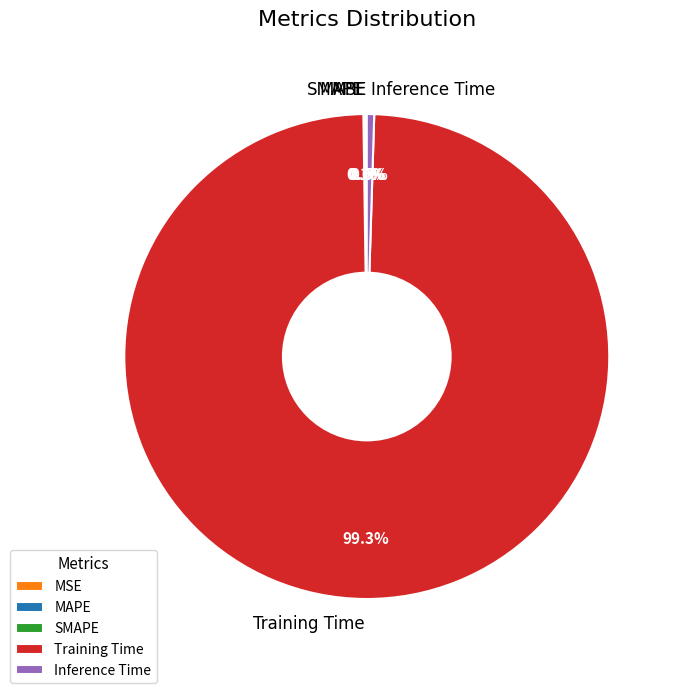

What percentage is NOT represented by Inference Time?

99.5%